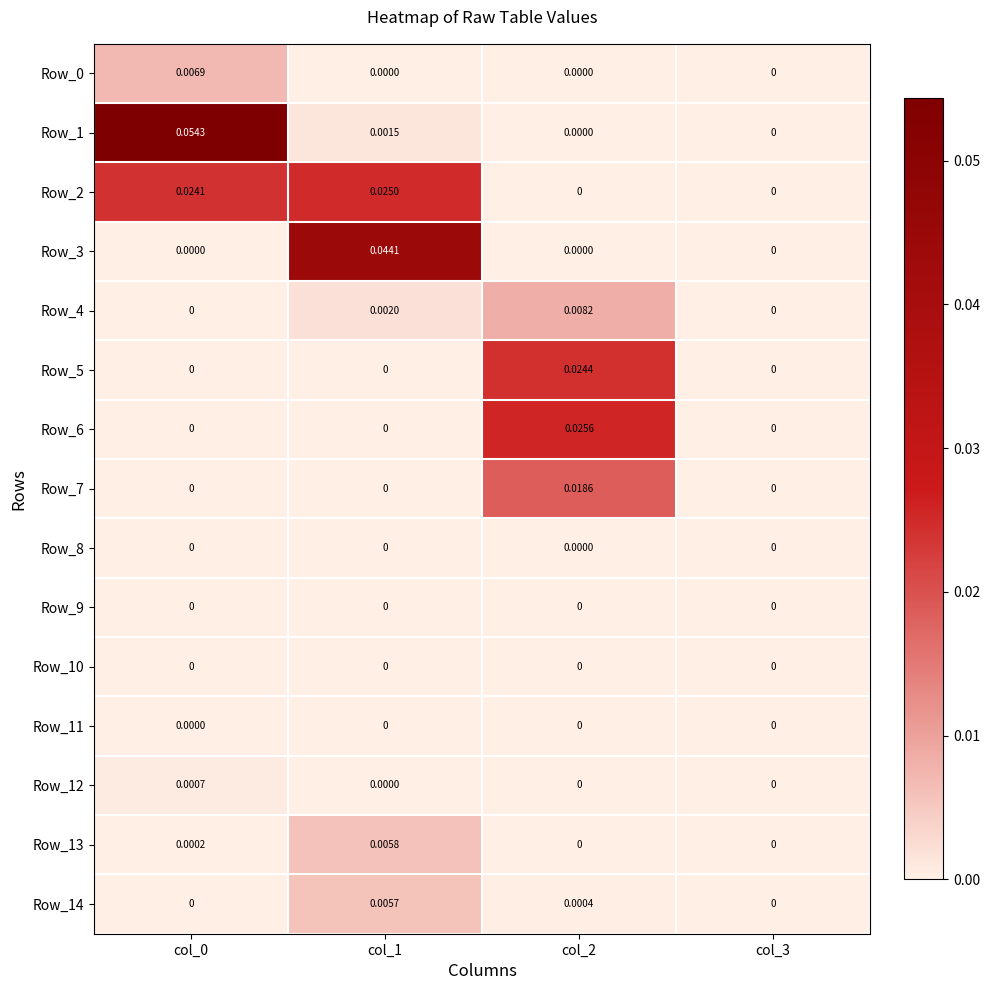

What is the spread (max minus min) of values at col_0?

0.1